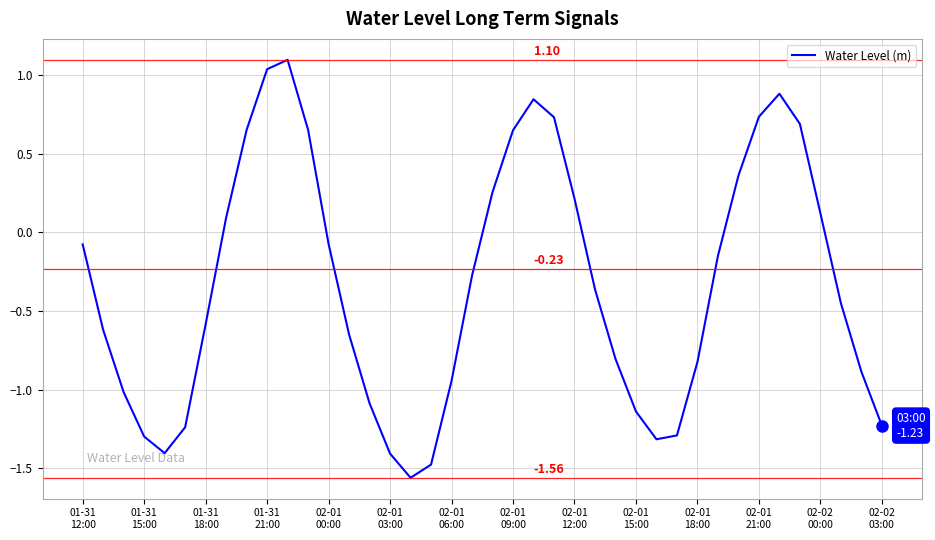

Does the chart have visible grid lines?

Yes